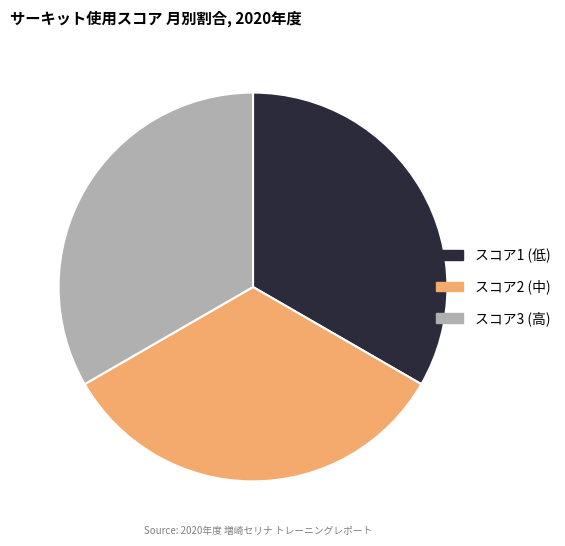

What is the ratio of the value at スコア1 (低) to the value at スコア3 (高)?

1.0